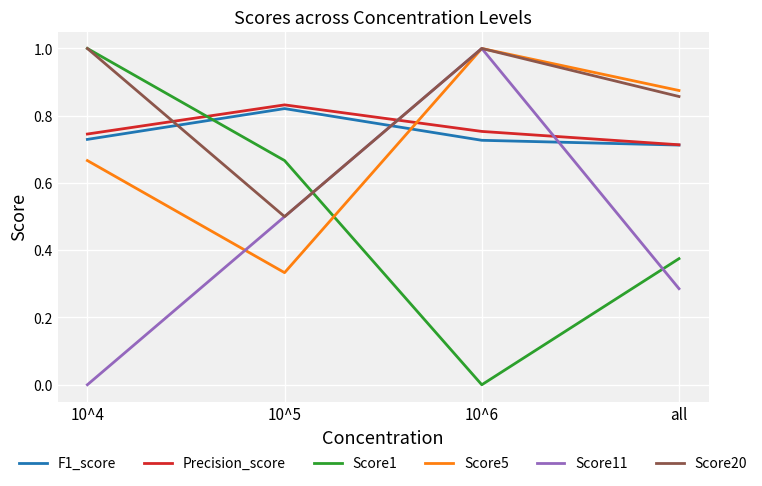

What is the difference between the highest and lowest values at all?

0.6